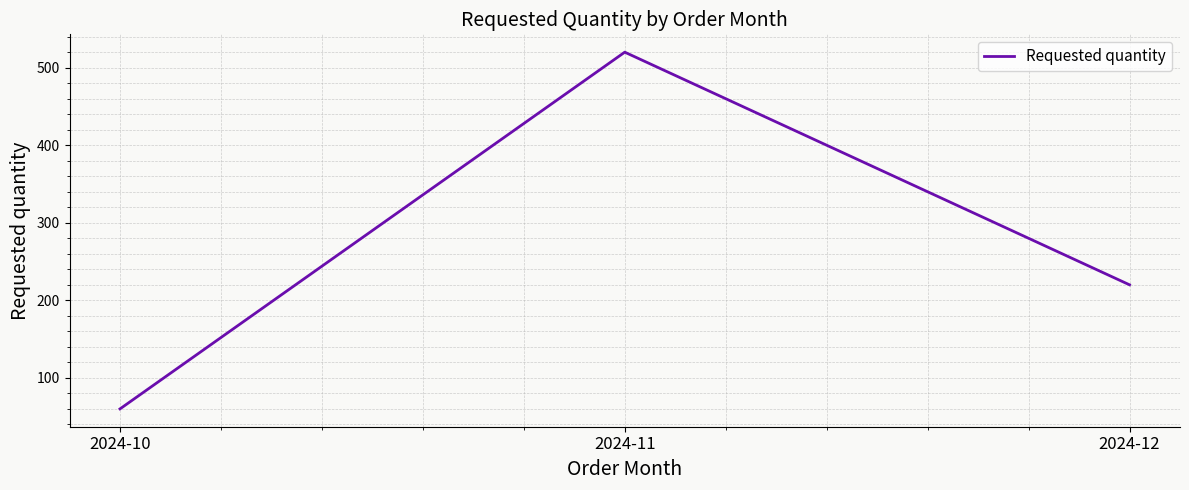

Is this an area chart (filled region under the line)?

No